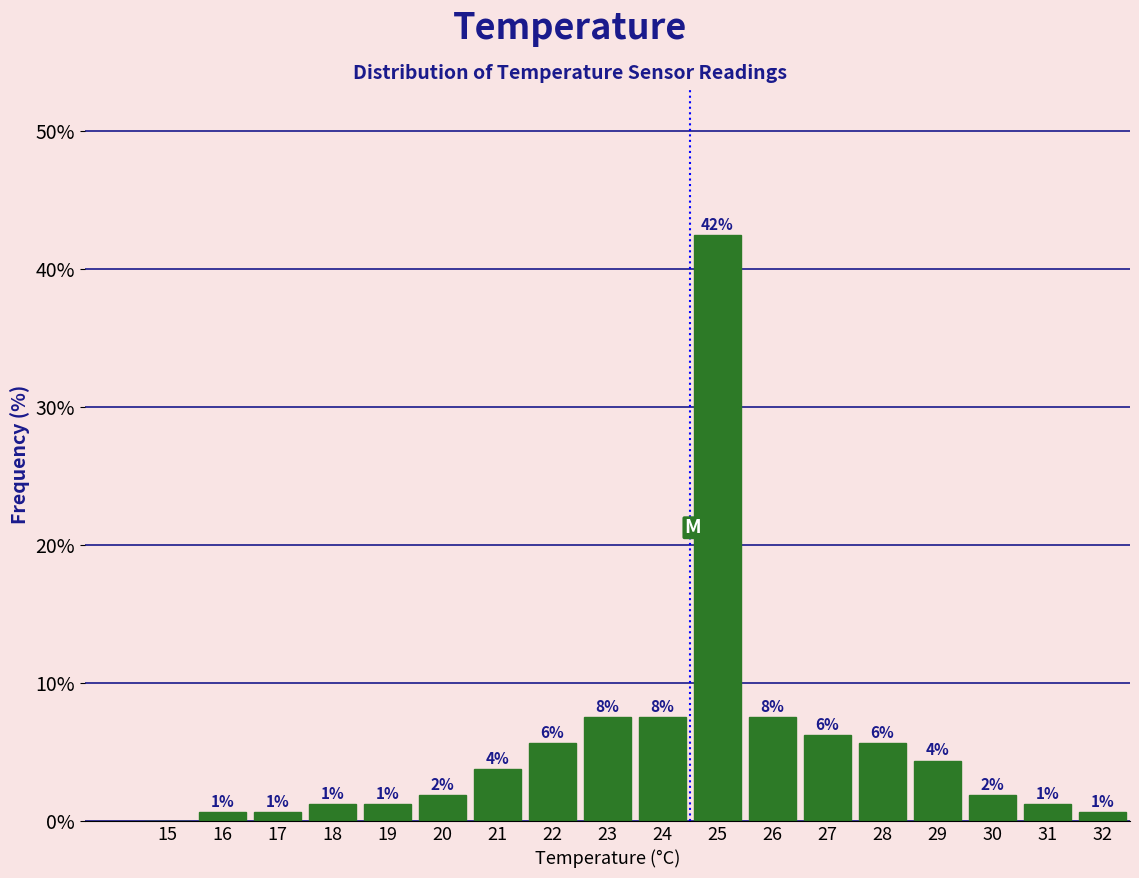

Are the bars horizontal?

No